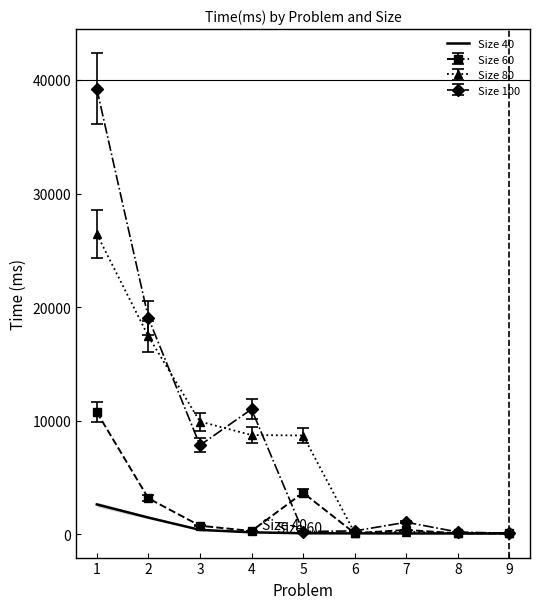

Is the value of Size 60 at 2 greater than the value of Size 40 at 4?

Yes